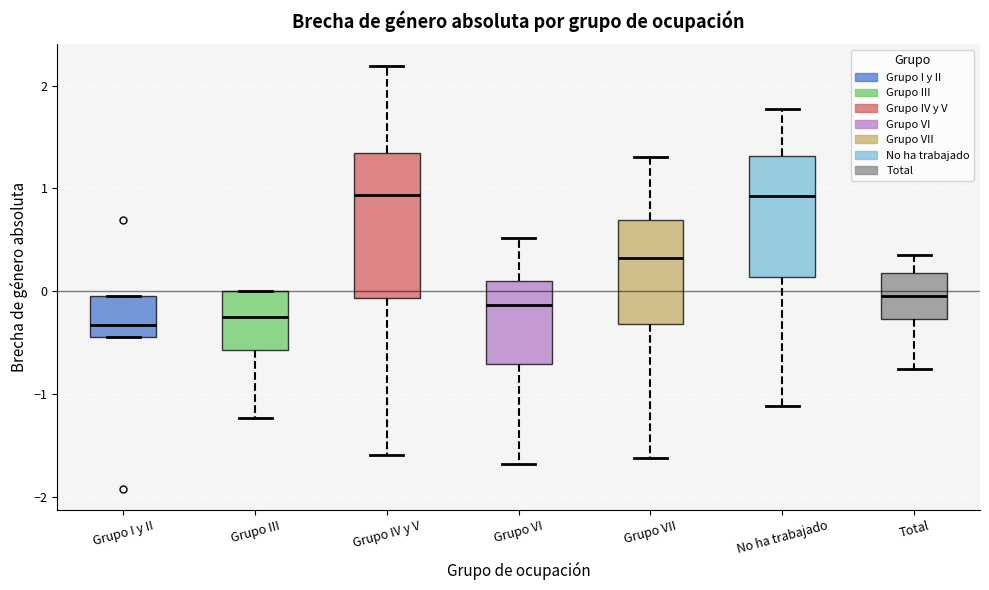

Where is the lower edge of the box for Grupo IV y V on the y-axis? The values are not printed on the chart, so give them approximately, as read against the axis.

-0.1